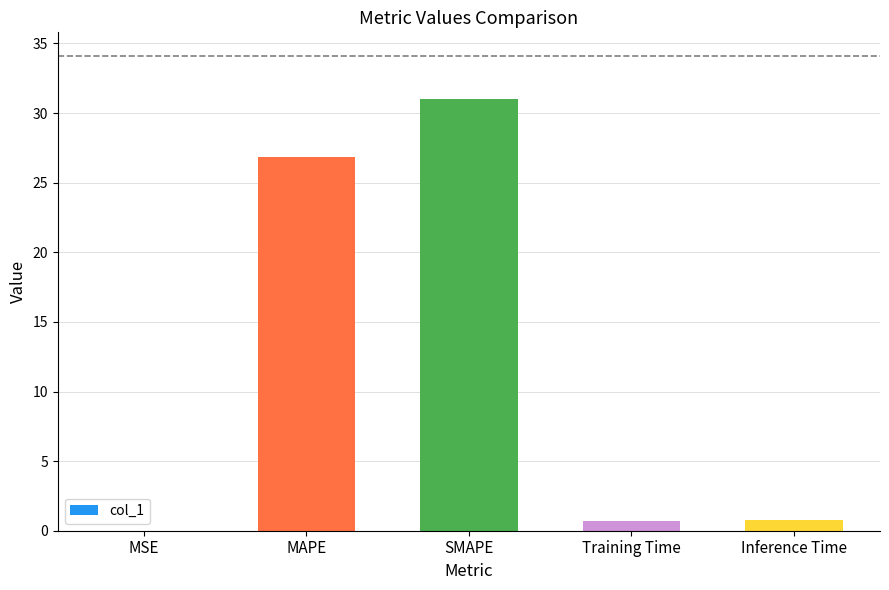

Which category has the highest value across all series?

SMAPE